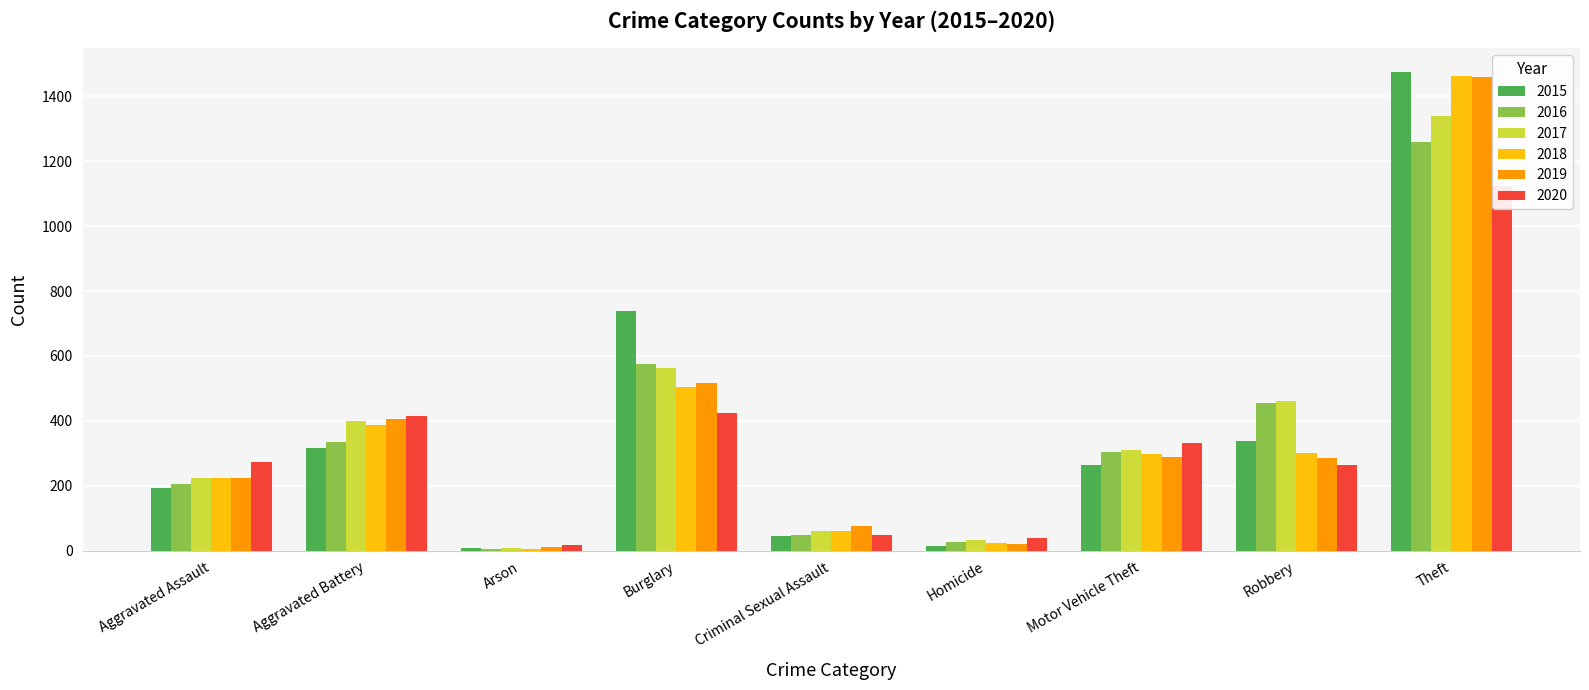

Reading right to left, list all the values displayed in this chart.

2015: Theft=1474	Robbery=337	Motor Vehicle Theft=263	Homicide=15	Criminal Sexual Assault=46	Burglary=738	Arson=9	Aggravated Battery=316	Aggravated Assault=194
2016: Theft=1259	Robbery=454	Motor Vehicle Theft=304	Homicide=26	Criminal Sexual Assault=50	Burglary=576	Arson=7	Aggravated Battery=336	Aggravated Assault=206
2017: Theft=1339	Robbery=460	Motor Vehicle Theft=312	Homicide=33	Criminal Sexual Assault=61	Burglary=562	Arson=10	Aggravated Battery=400	Aggravated Assault=224
2018: Theft=1461	Robbery=301	Motor Vehicle Theft=298	Homicide=25	Criminal Sexual Assault=60	Burglary=506	Arson=7	Aggravated Battery=389	Aggravated Assault=225
2019: Theft=1459	Robbery=287	Motor Vehicle Theft=290	Homicide=22	Criminal Sexual Assault=77	Burglary=517	Arson=12	Aggravated Battery=407	Aggravated Assault=223
2020: Theft=1125	Robbery=263	Motor Vehicle Theft=333	Homicide=41	Criminal Sexual Assault=48	Burglary=425	Arson=17	Aggravated Battery=416	Aggravated Assault=273